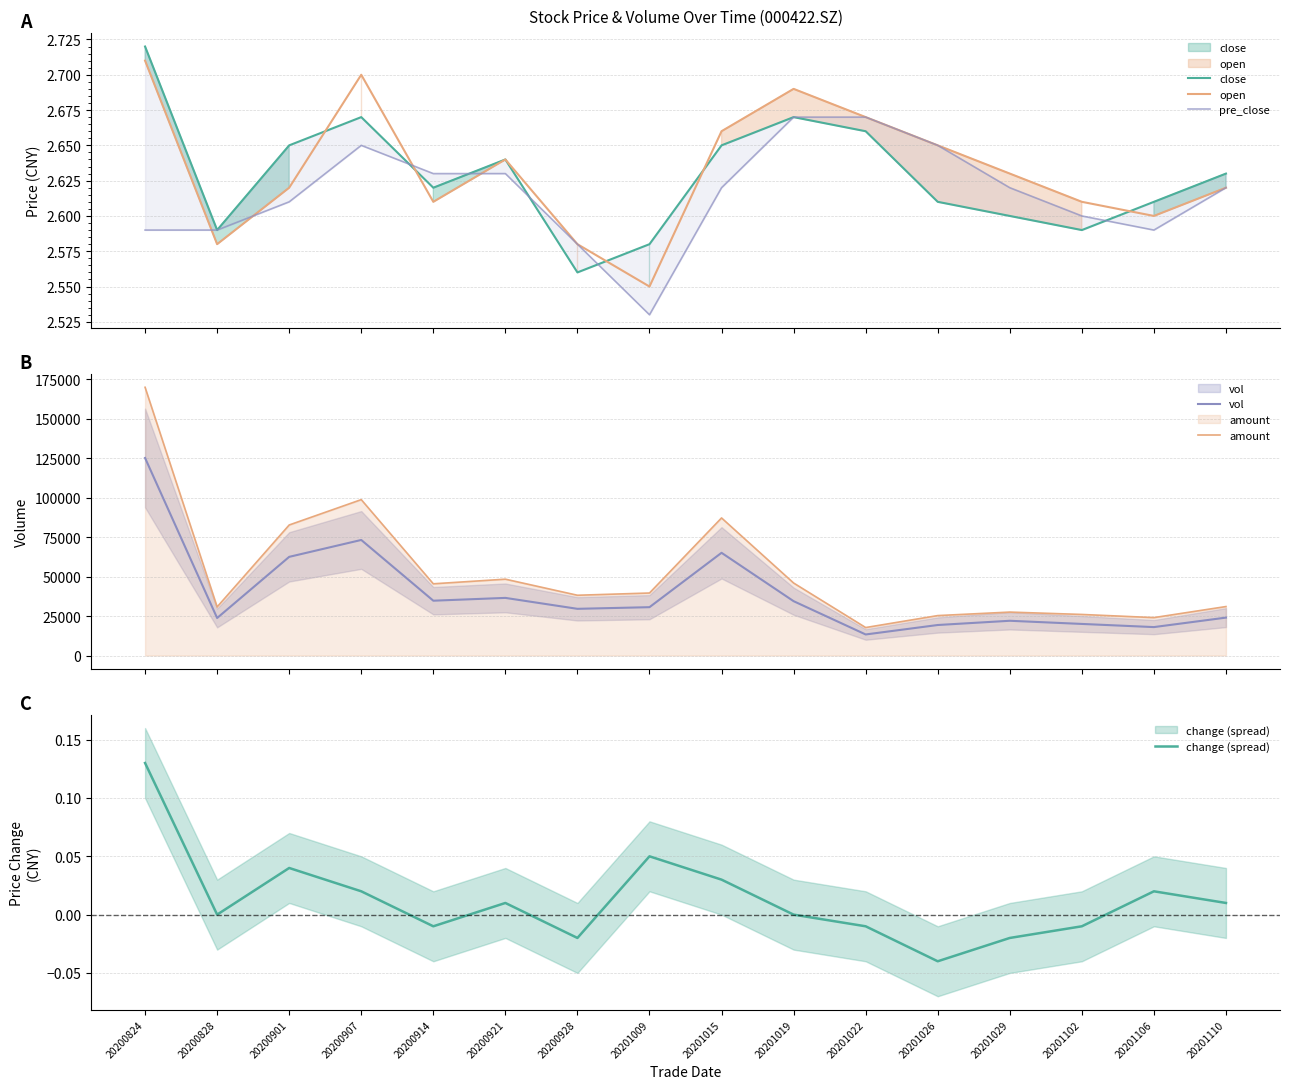

The value of vol at 20200828 is 23748.3. True or false?

True